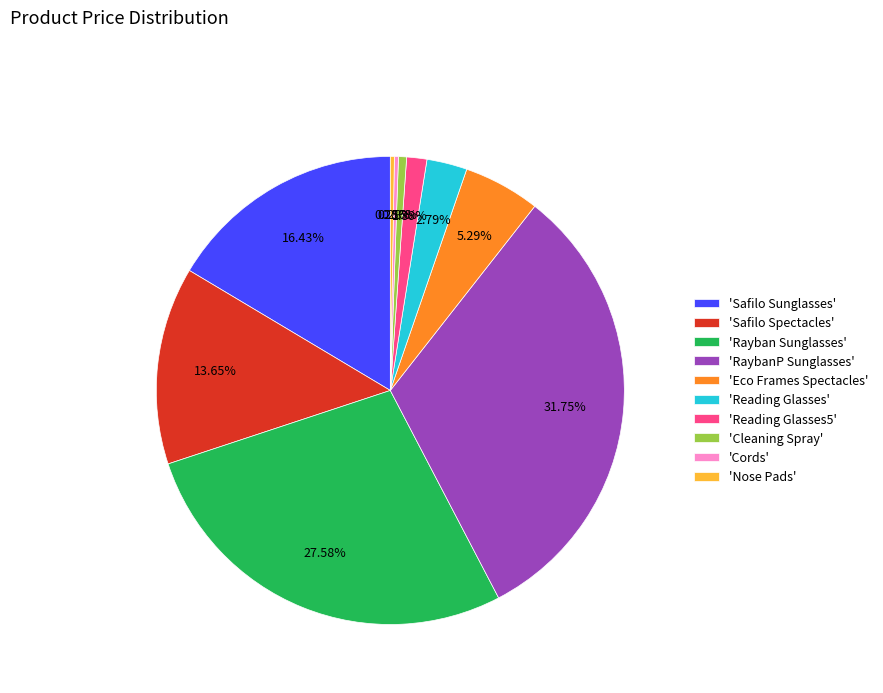

Which has a higher value, 'Reading Glasses' or 'Cleaning Spray'?

'Reading Glasses'